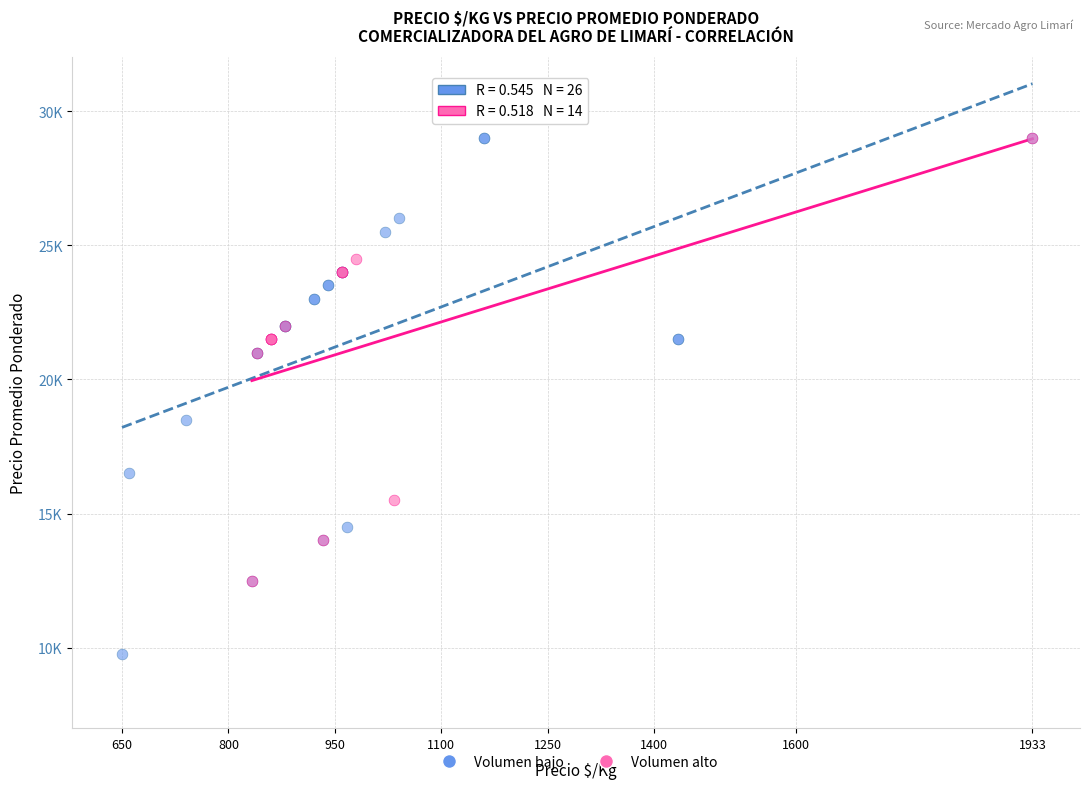

What are all the series names shown in the legend?

Volumen bajo, Volumen alto